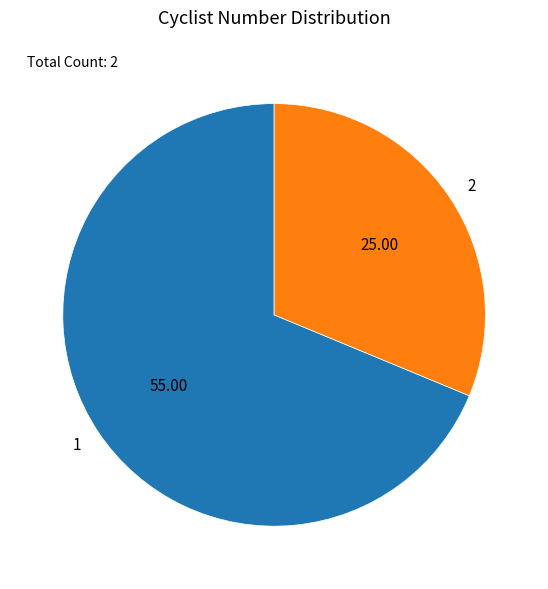

Count the number of slices in the pie.

2